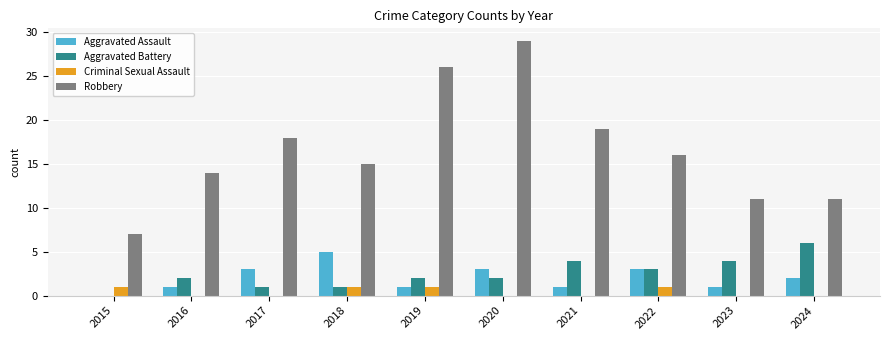

What is the sum of all Aggravated Assault values?

20